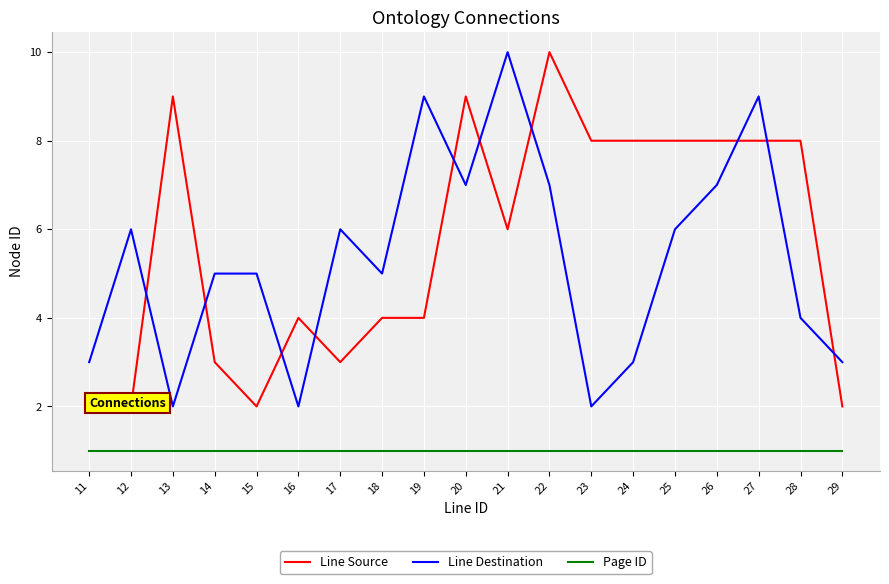

True or false: Page ID and Line Source cross at least once.

False